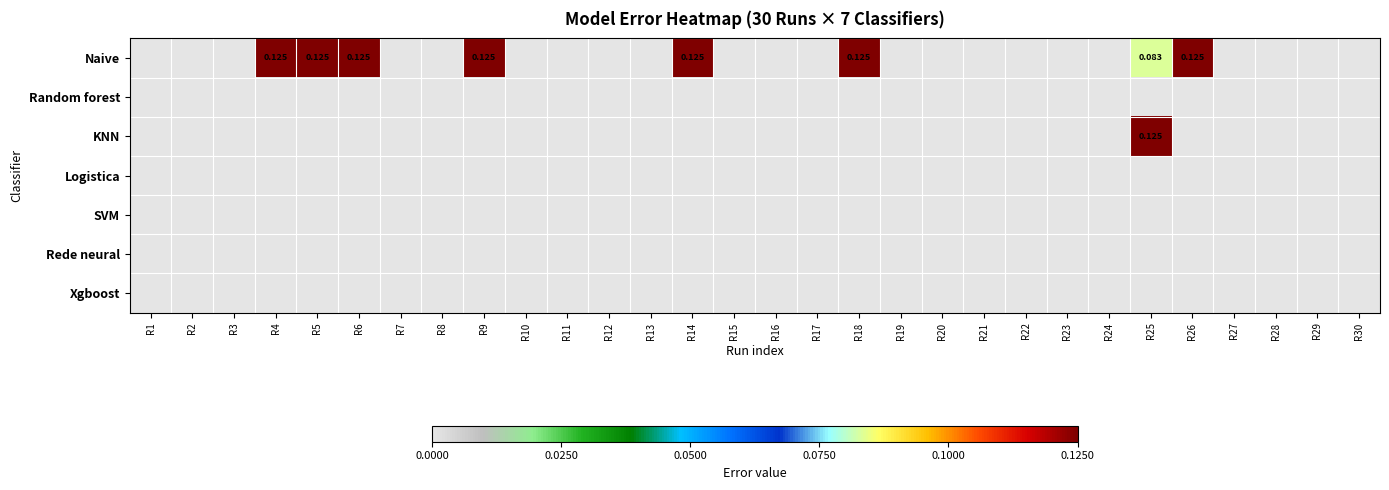

Which series has the widest spread of values?

Naive